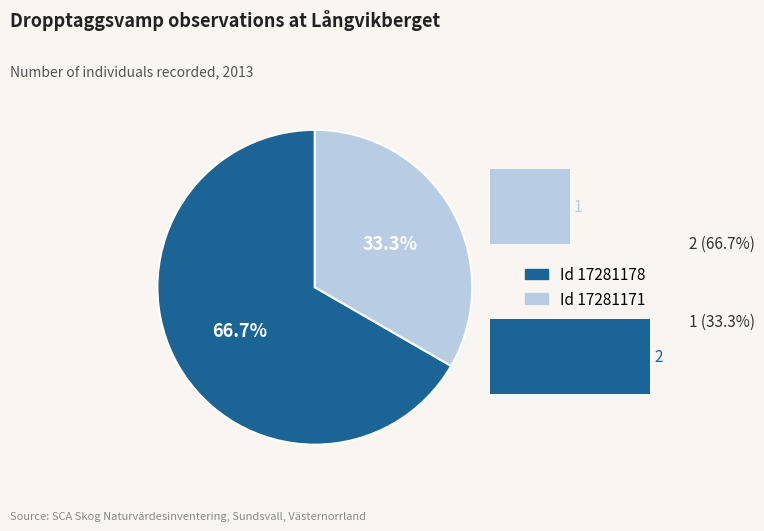

Is the sum of Id 17281171 and Id 17281178 greater than half?

Yes